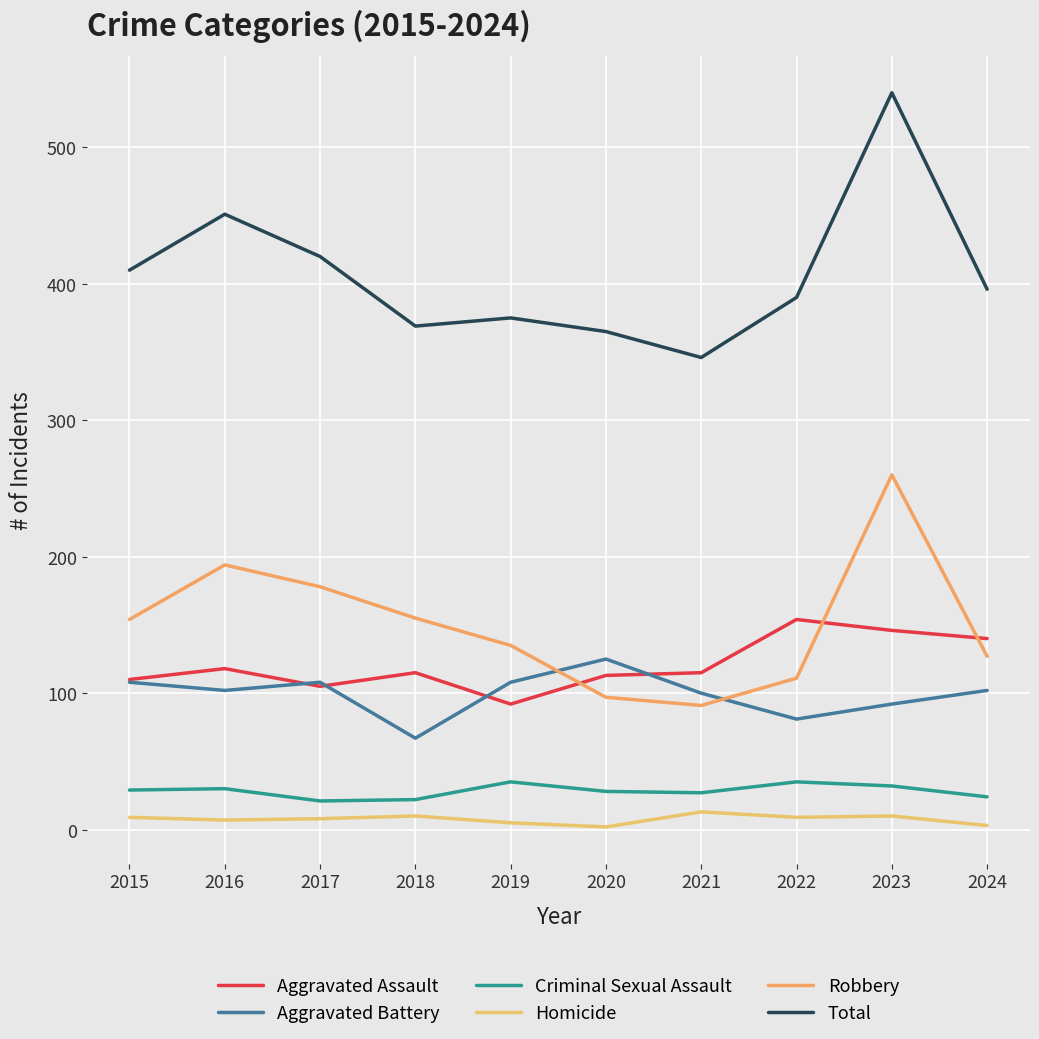

At which category is the sum across all series the highest?

2023